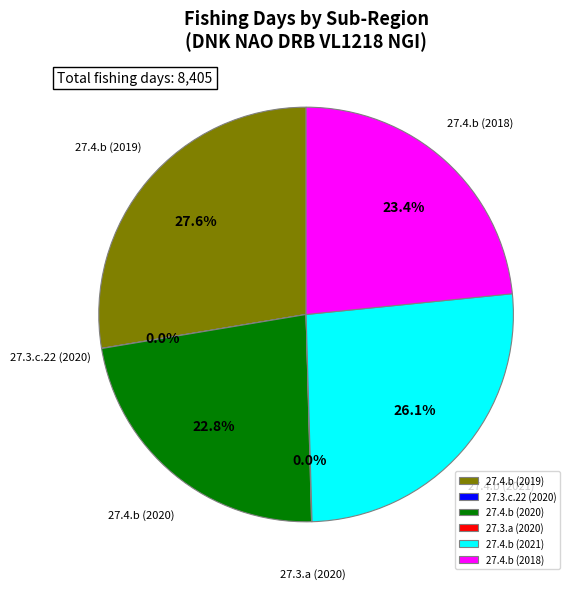

To the nearest percent, what is the difference between the largest and smallest slice percentages?

28%